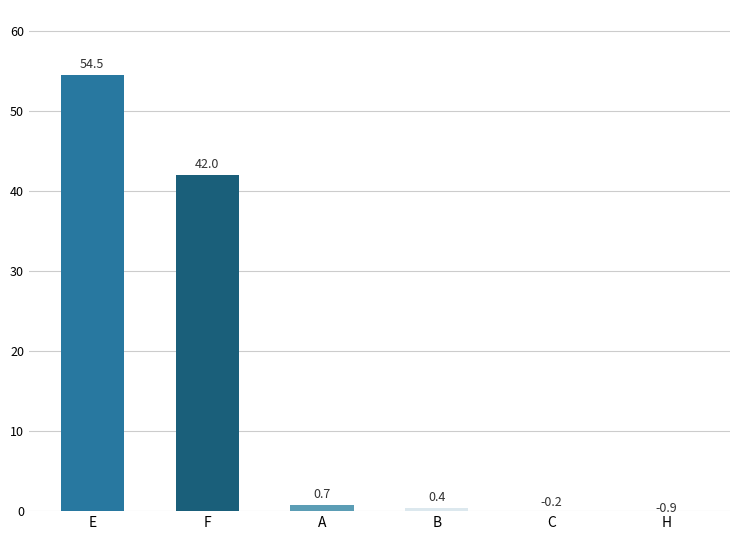

What is the minimum value shown in the chart?

-0.9